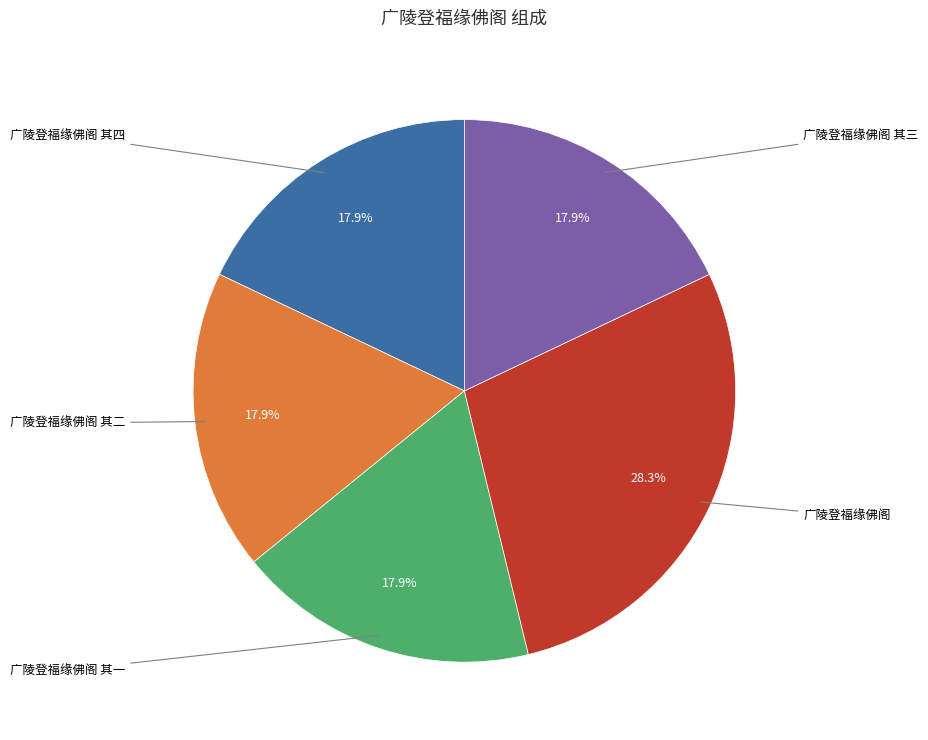

Is there a majority slice in this chart?

No